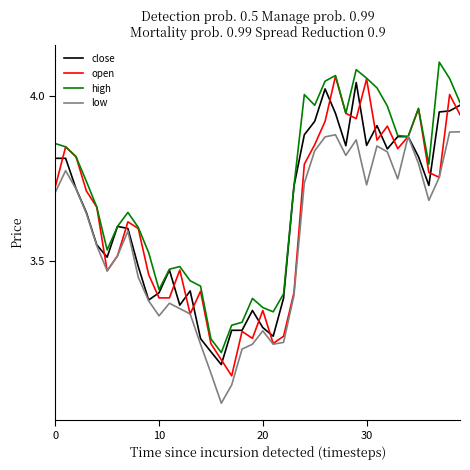

Does the chart have visible grid lines?

No